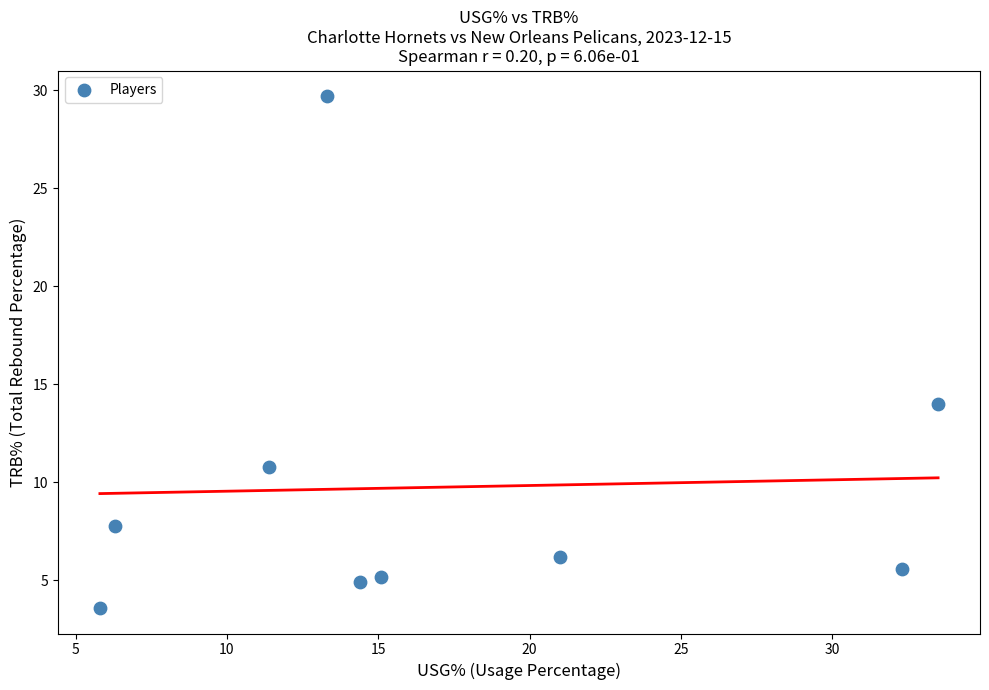

What is the range of X values (max minus min)?

27.7